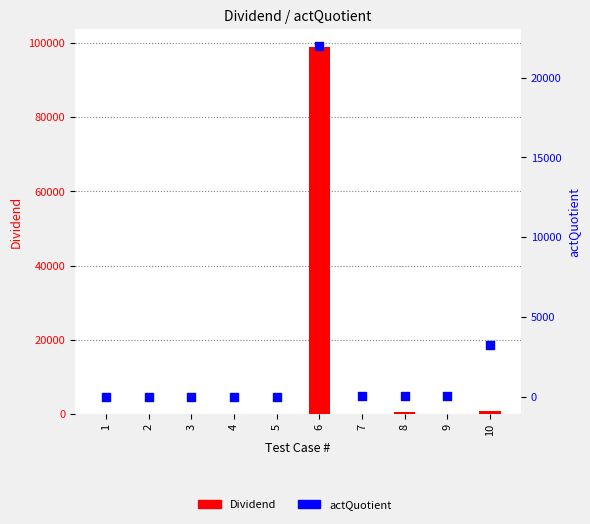

Which series contains the lowest Y value?

actQuotient